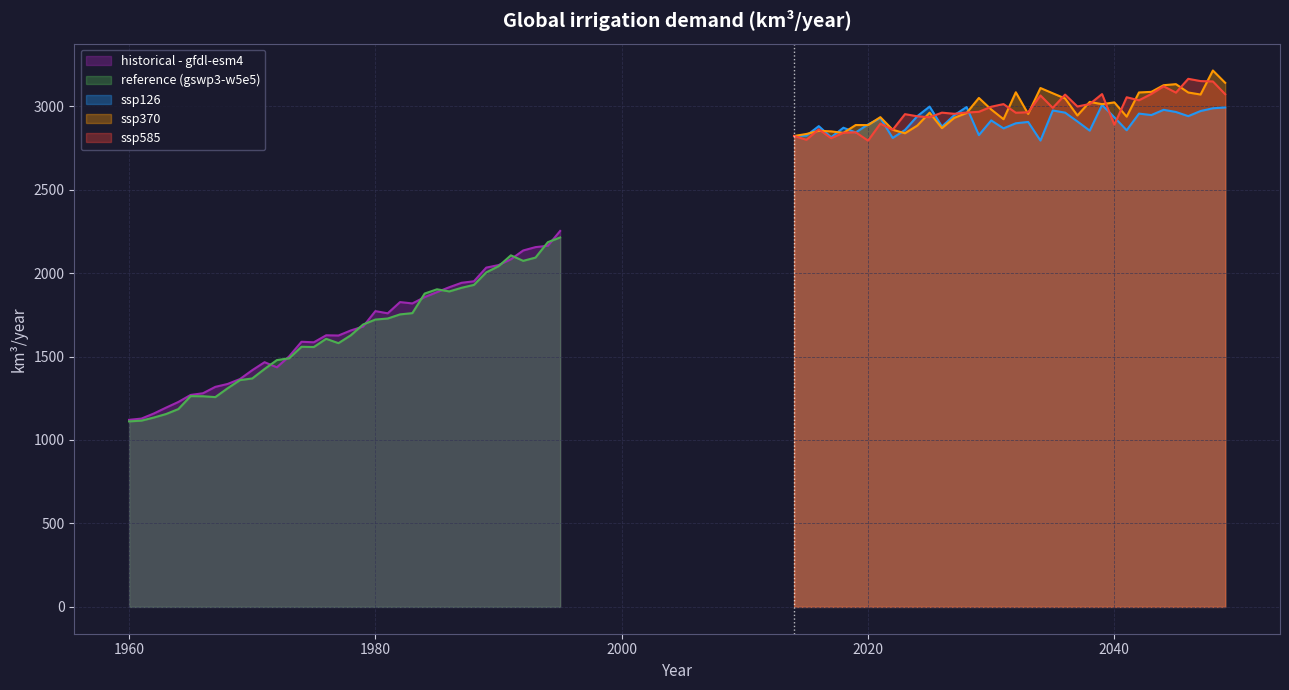

List the series in order of their peak value, highest first.

ssp370, ssp585, ssp126, historical - gfdl-esm4, reference (gswp3-w5e5)